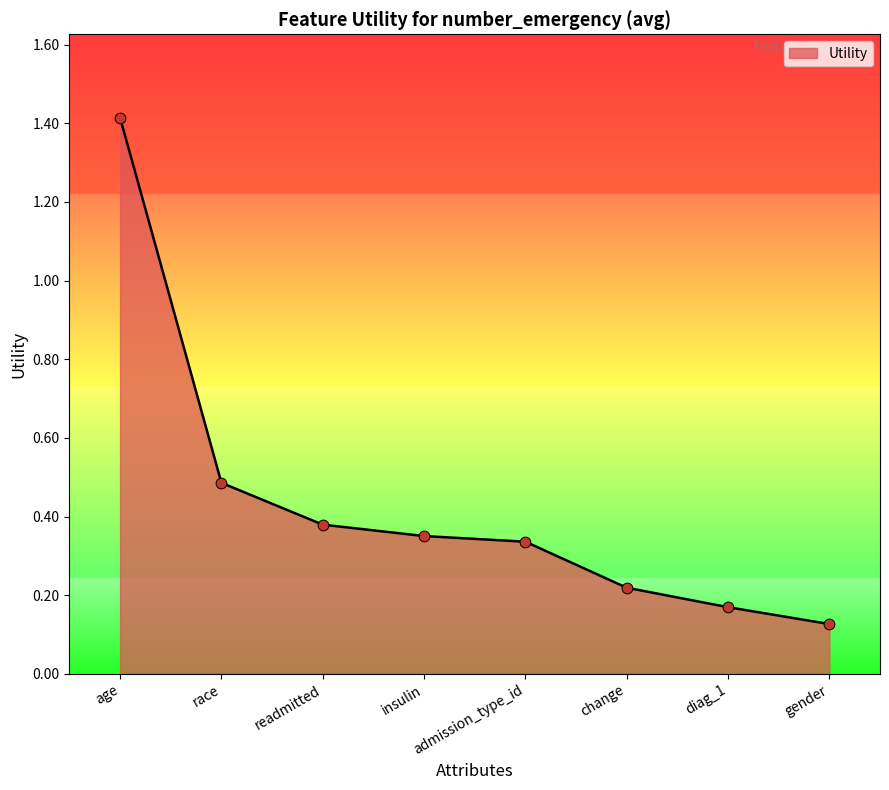

What is the change in value from age to readmitted?

-1.0